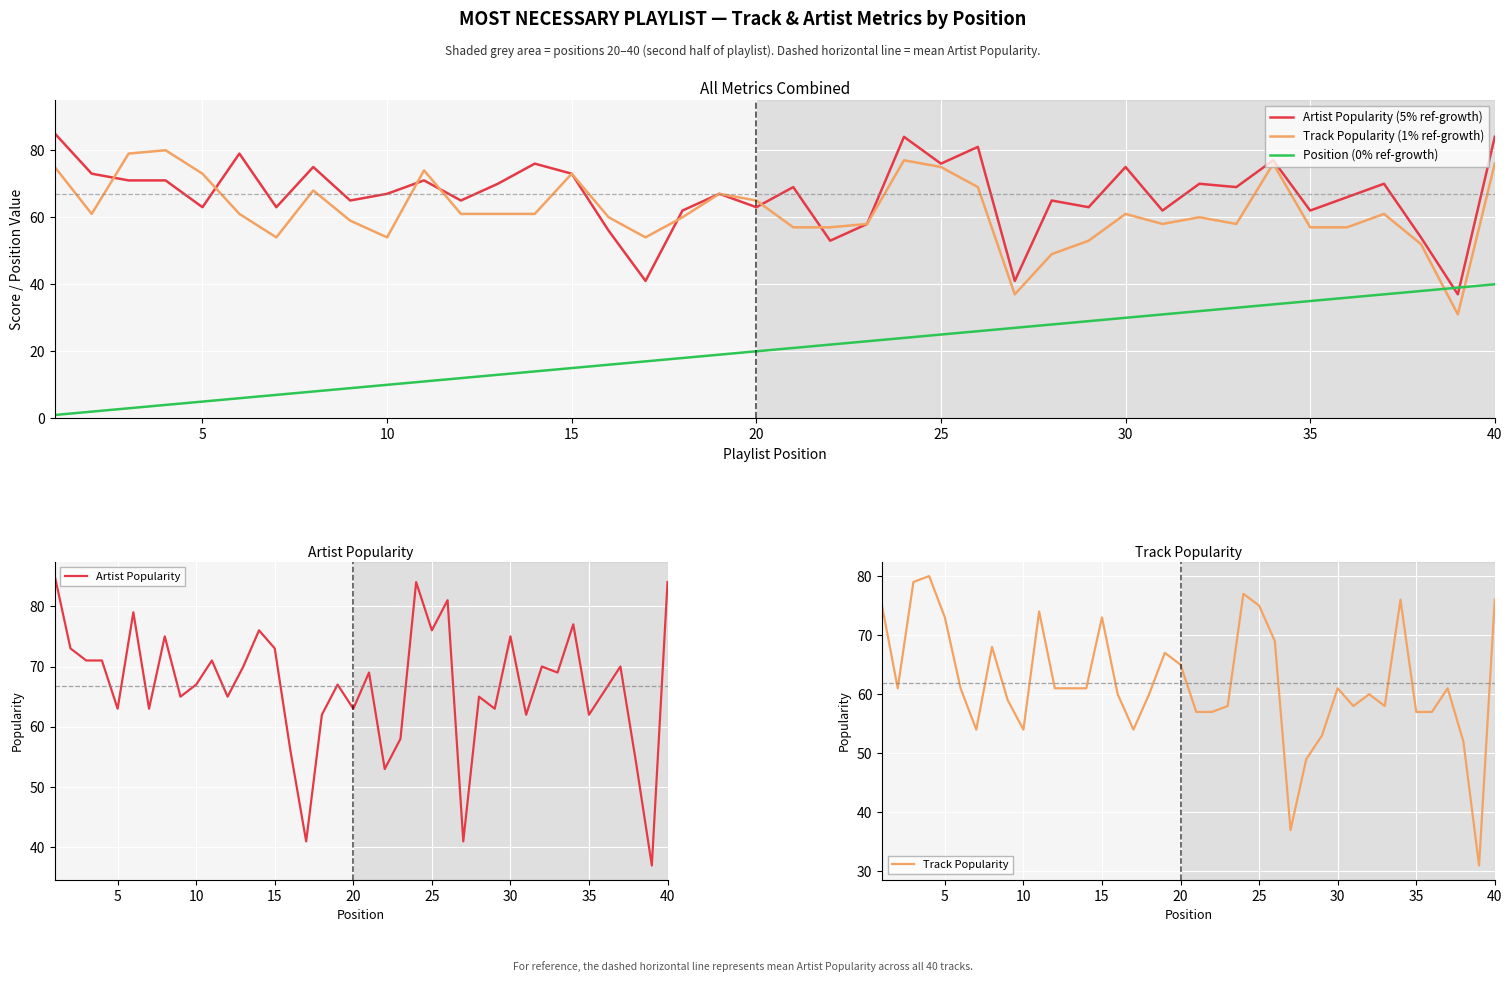

The Track Popularity series shows 54 at 10. True or false?

True